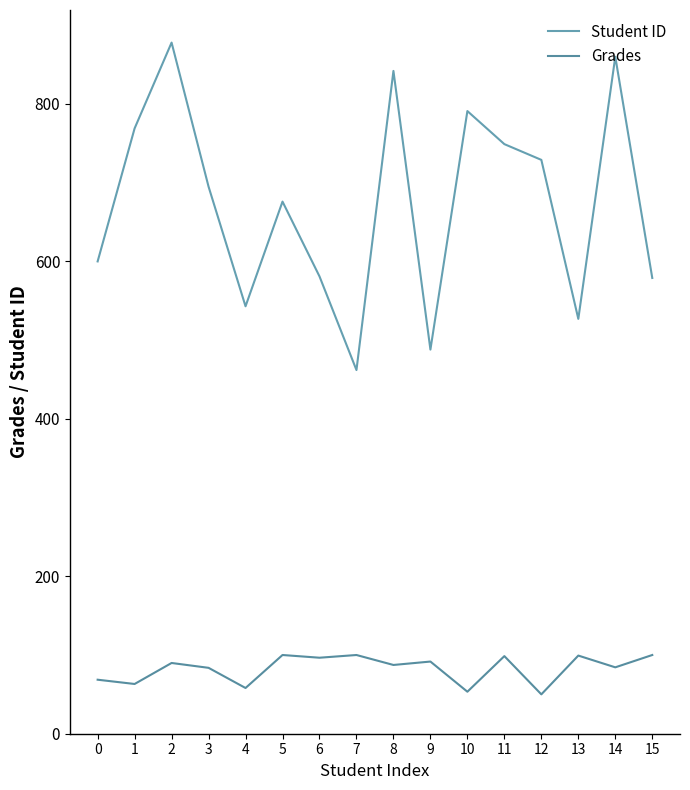

The Student ID series shows 1468.5 at 14. True or false?

False